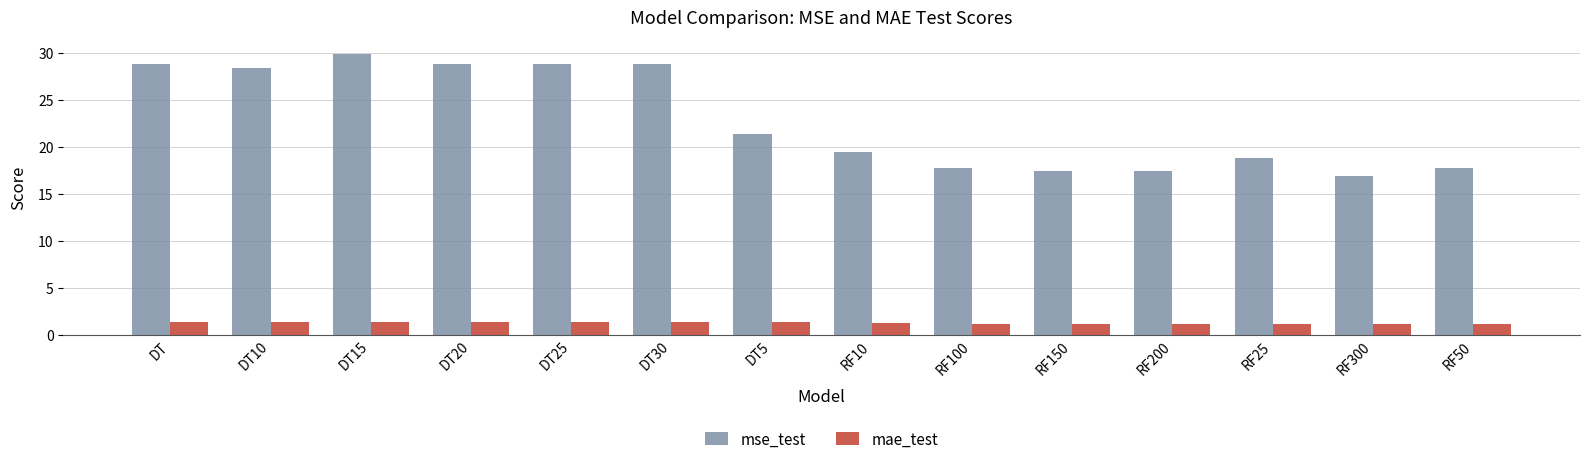

What is the spread (max minus min) of values at DT25?

27.5